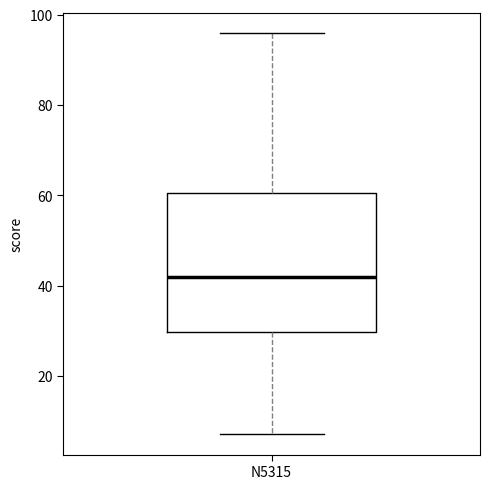

Where is the lower edge of the box for N5315 on the y-axis? The values are not printed on the chart, so give them approximately, as read against the axis.

30